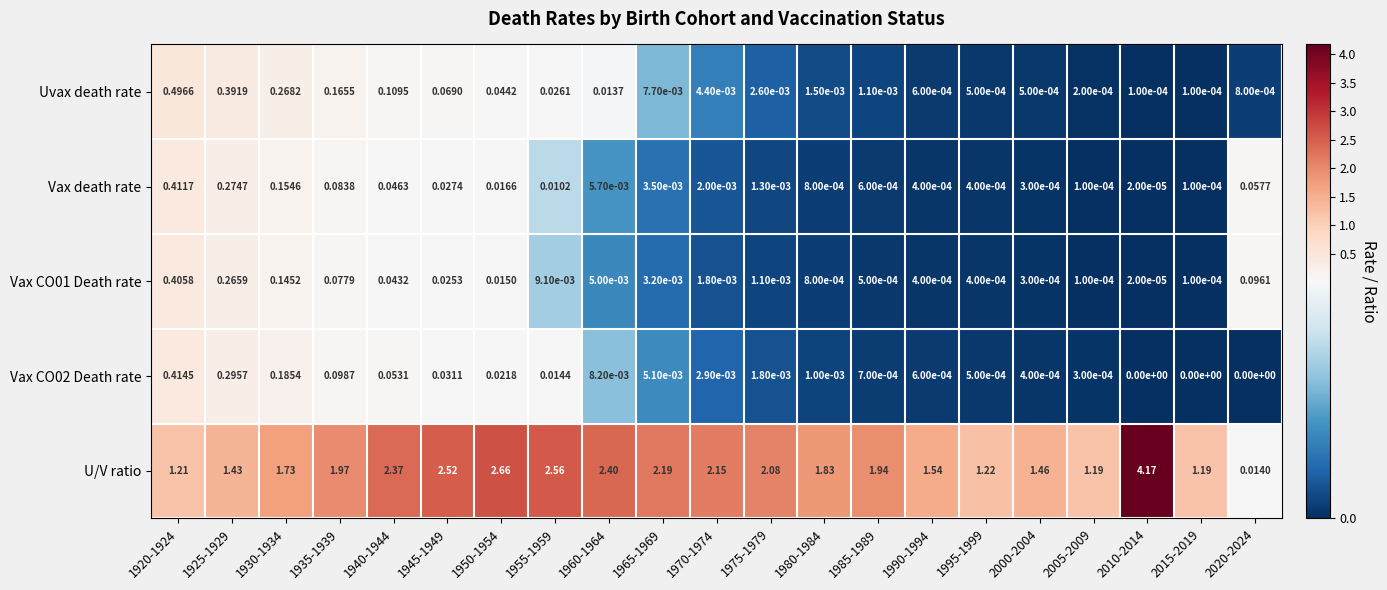

Which series has the widest spread of values?

U/V ratio